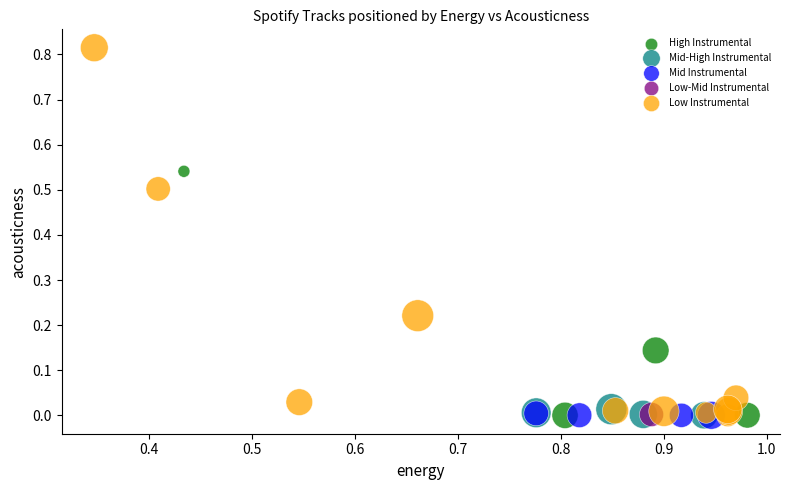

Which series contains the highest Y value?

Low Instrumental